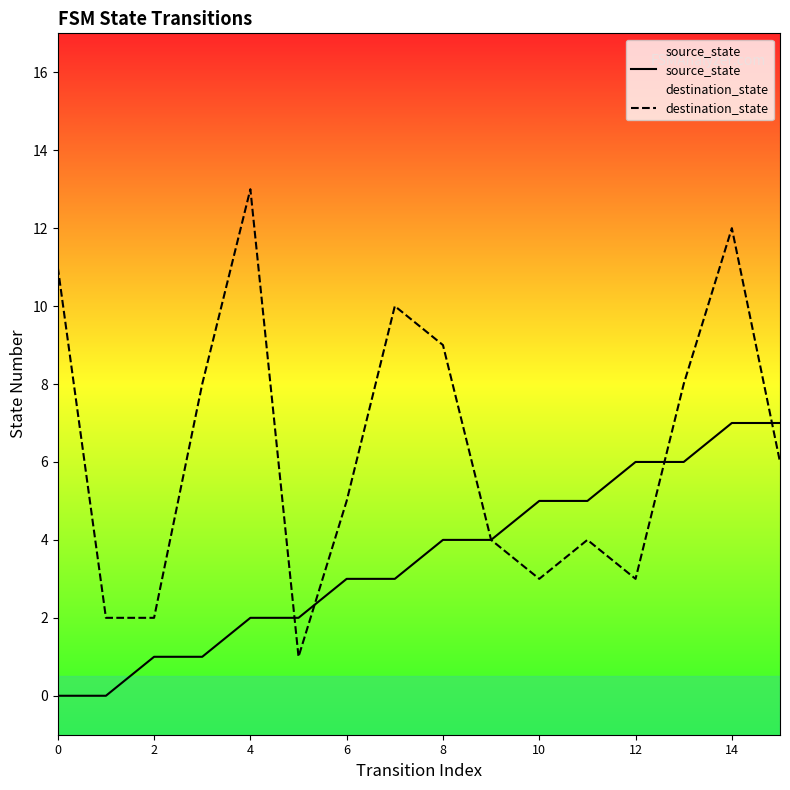

At which label does source_state first exceed 4?

10